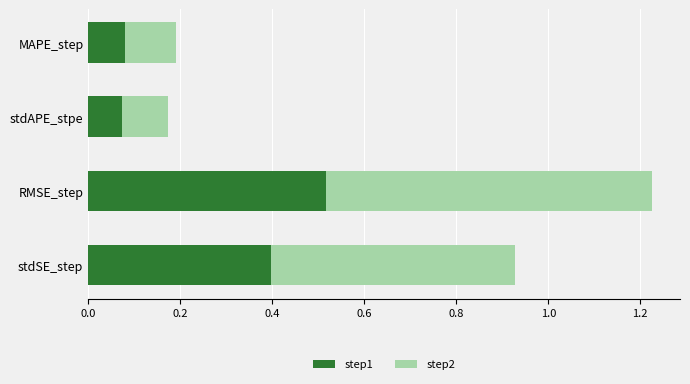

At which category is the sum across all series the highest?

RMSE_step